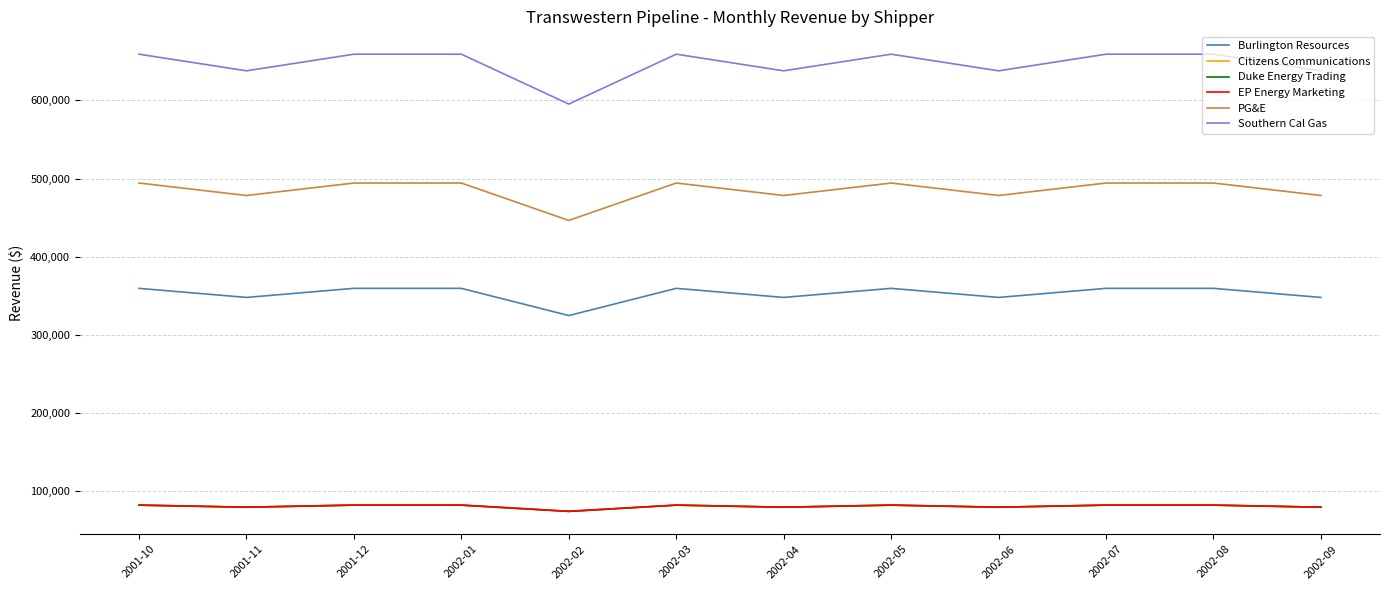

What is the label of the 4th point from the left?

2002-01